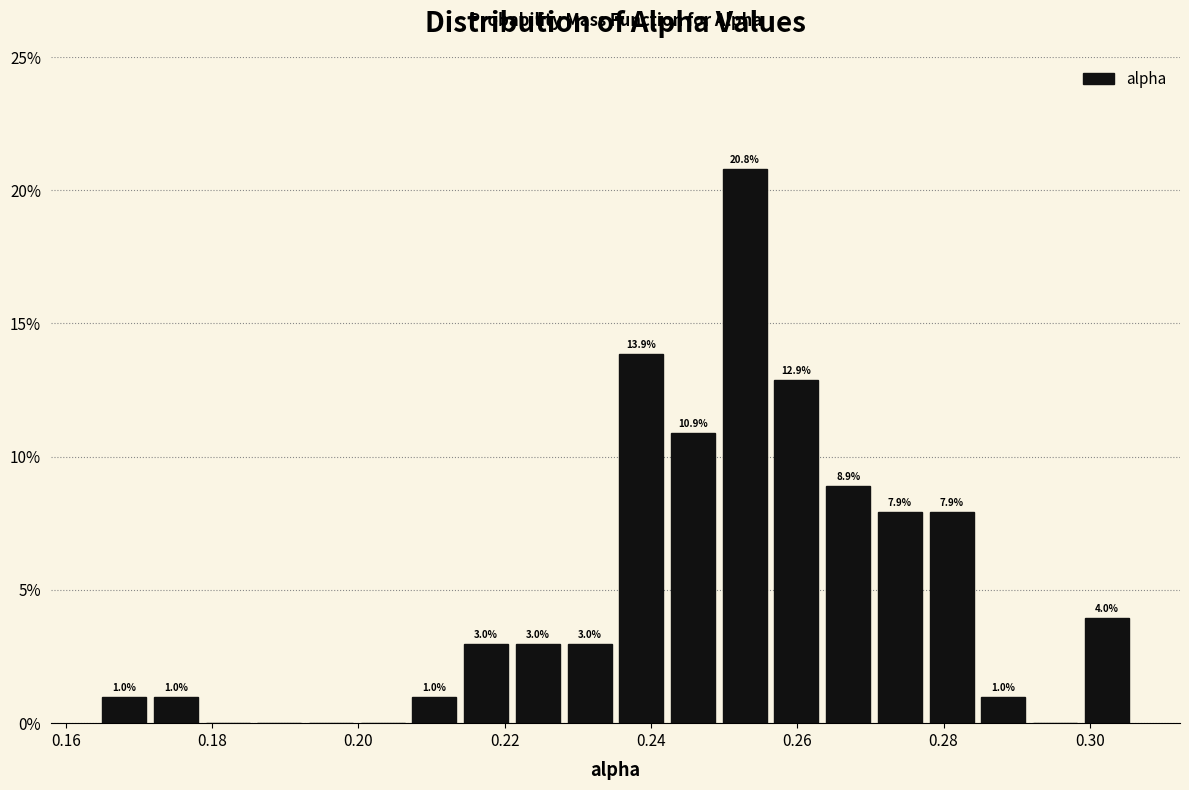

Read against the x-axis, roughly where is the centre of the tallest bar?

0.252